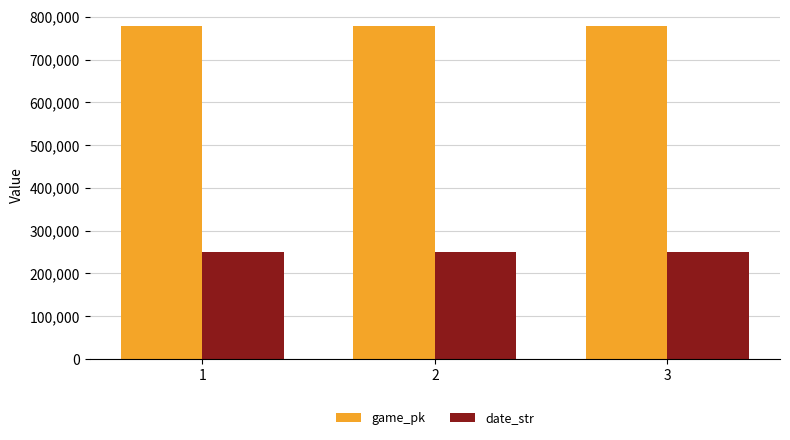

List the series in order of their peak value, highest first.

game_pk, date_str